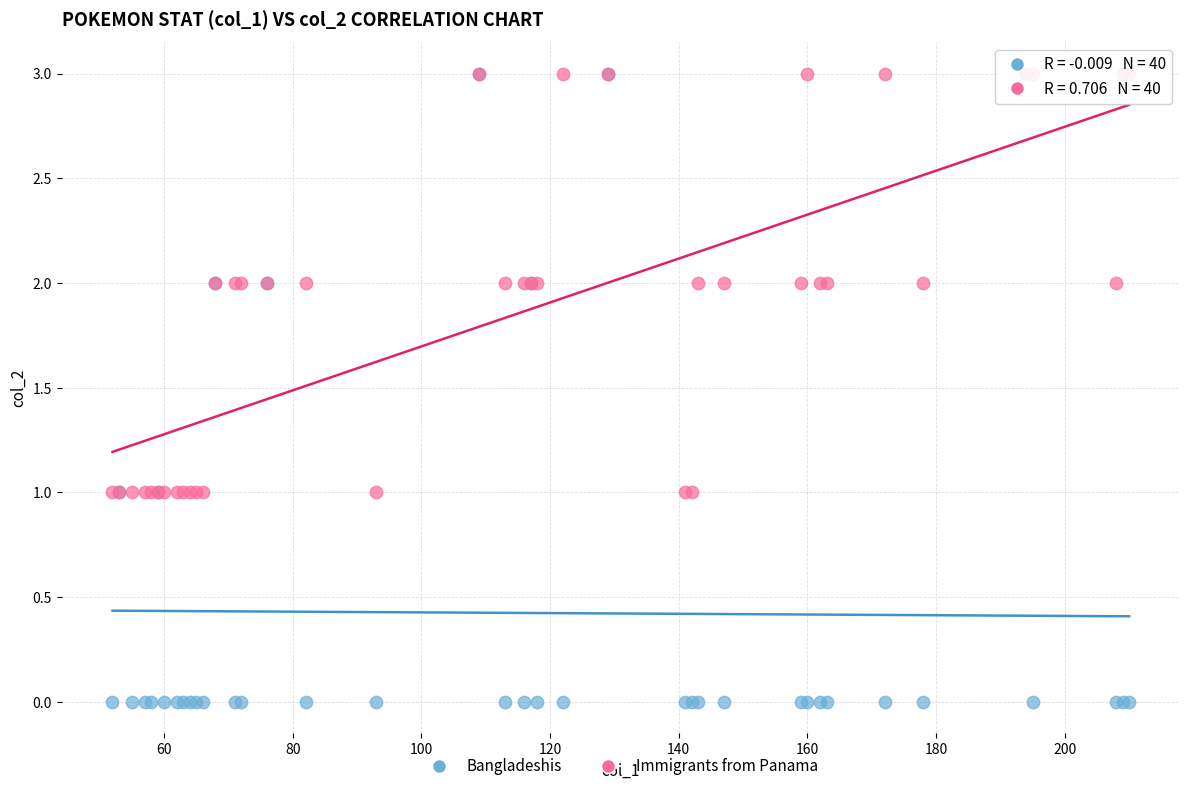

What are all the series names shown in the legend?

Bangladeshis, Immigrants from Panama